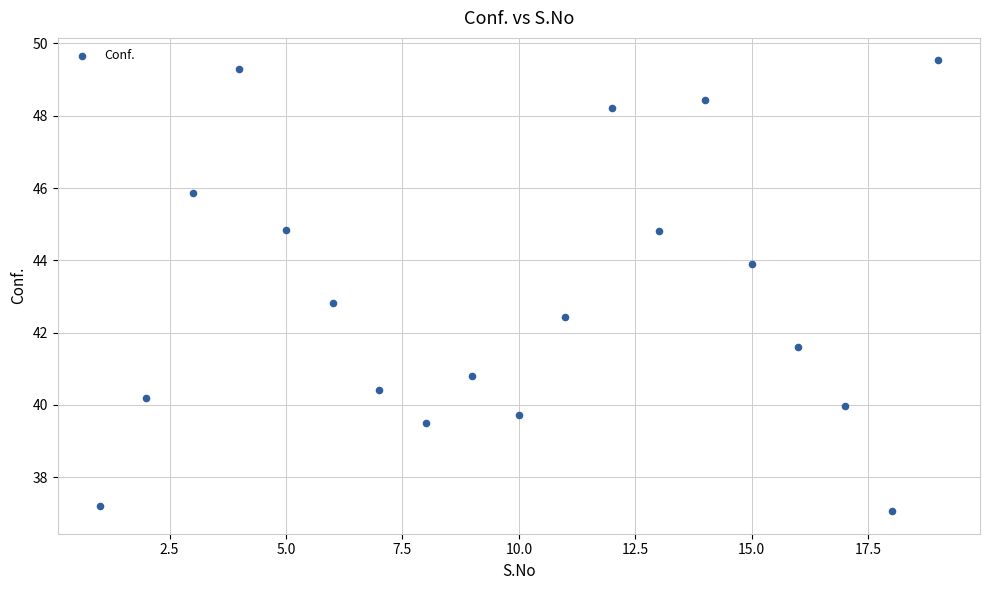

What is the range of X values (max minus min)?

18.0